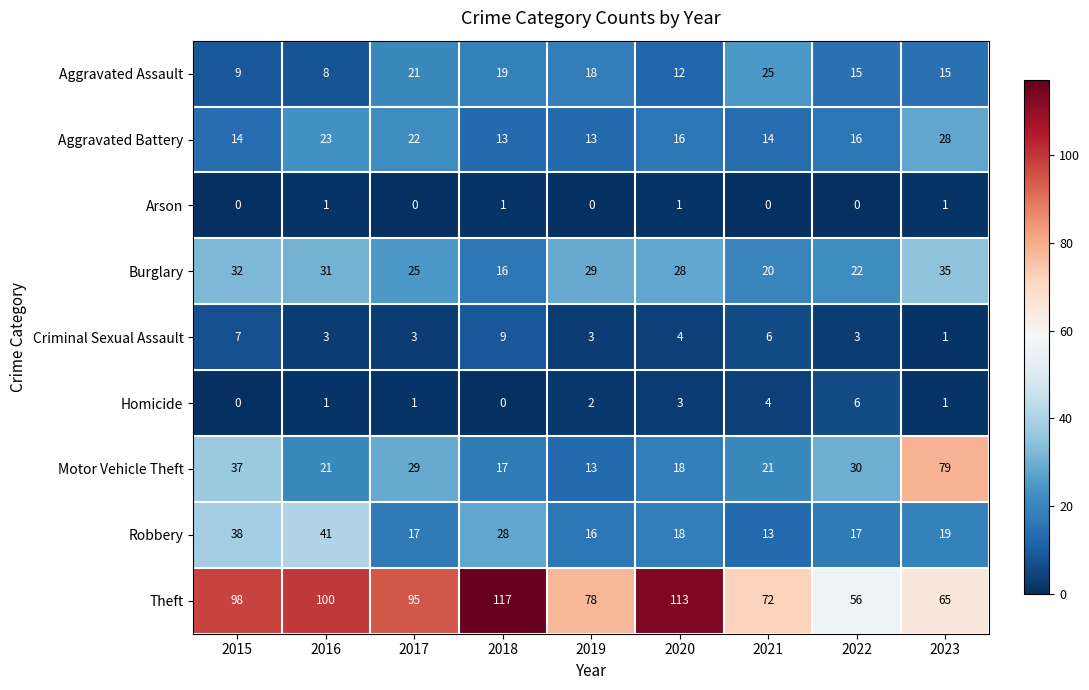

Rank the series by their maximum value, from highest to lowest.

Theft, Motor Vehicle Theft, Robbery, Burglary, Aggravated Battery, Aggravated Assault, Criminal Sexual Assault, Homicide, Arson